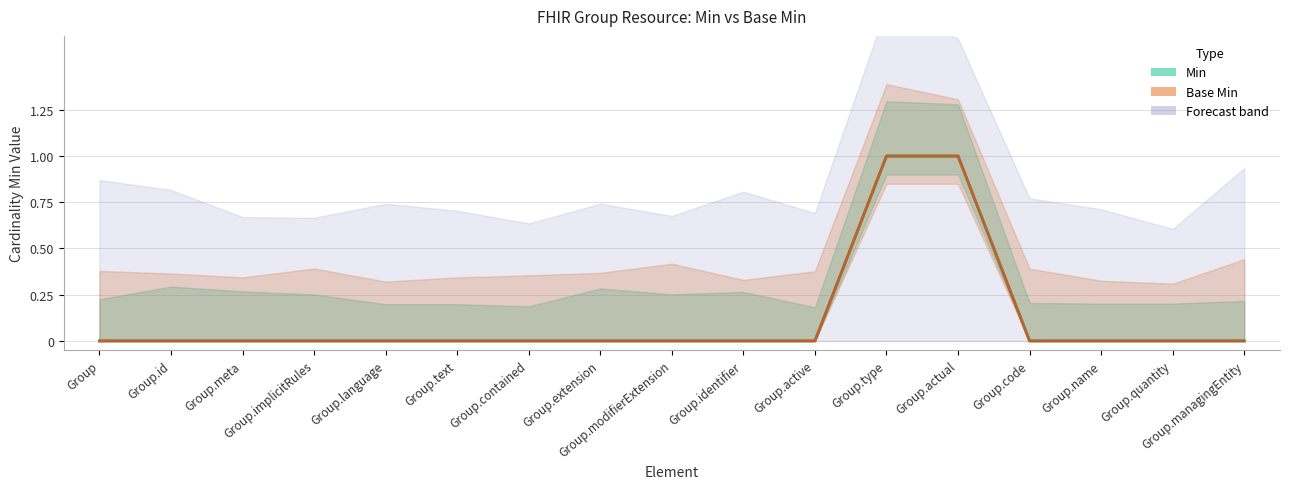

Reading left to right, transcribe all the data shown in this chart.

Min: 0	0	0	0	0	0	0	0	0	0	0	1	1	0	0	0	0
Base Min: 0	0	0	0	0	0	0	0	0	0	0	1	1	0	0	0	0